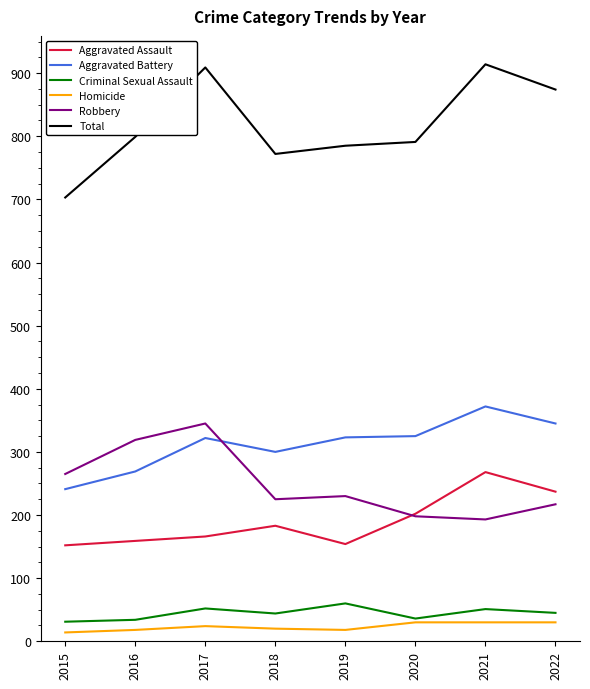

What is the difference between the highest and lowest values at 2018?

752